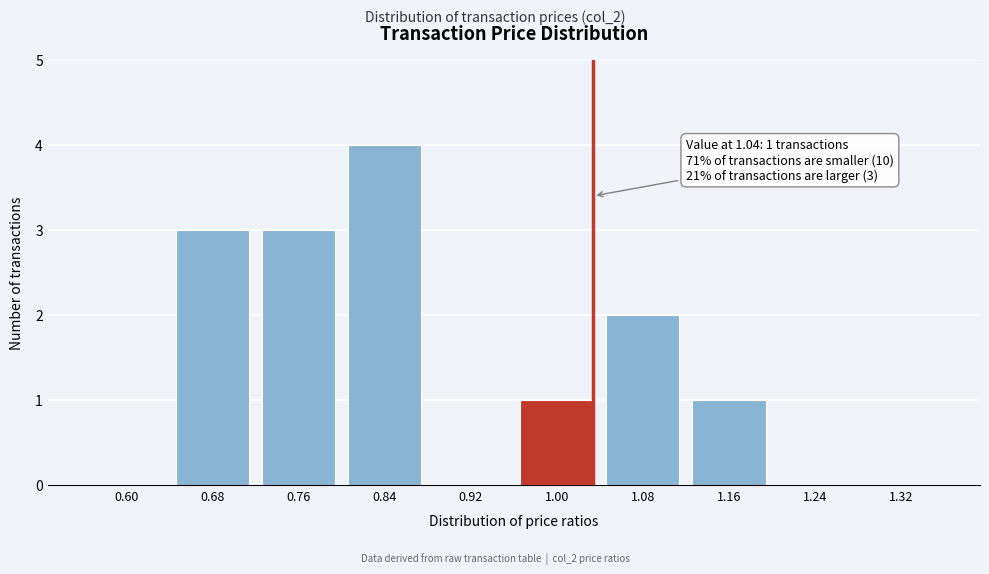

Reading left to right, list all the values displayed in this chart.

0.60=0	0.68=3	0.76=3	0.84=4	0.92=0	1.00=1	1.08=2	1.16=1	1.24=0	1.32=0